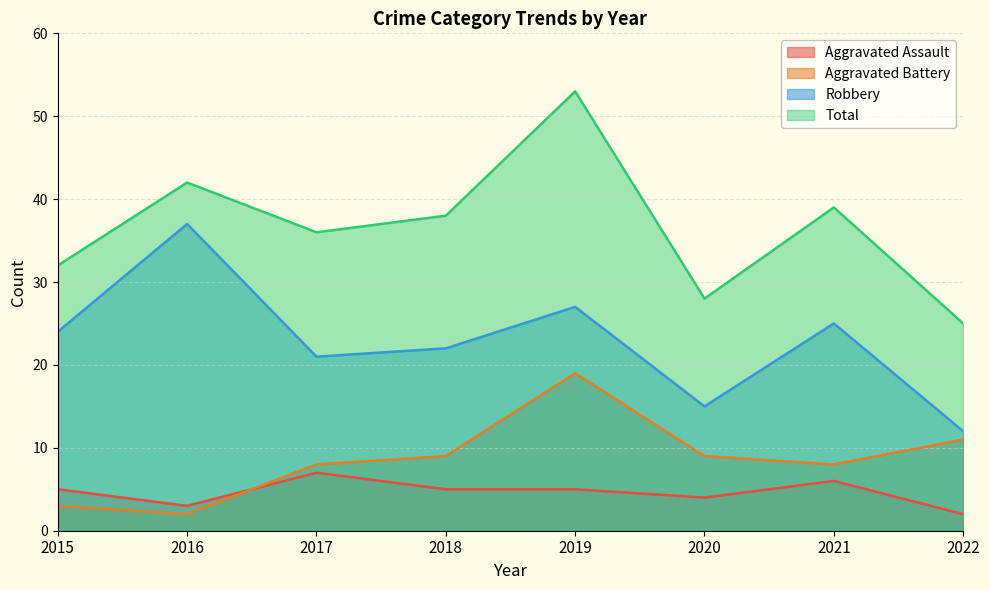

What are all the series names shown in the legend?

Aggravated Assault, Aggravated Battery, Robbery, Total